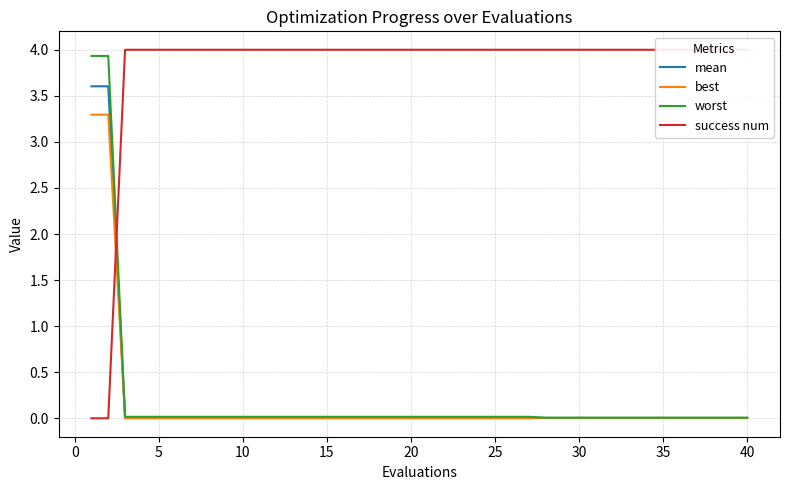

The value of worst at 23 is 0.0. True or false?

False